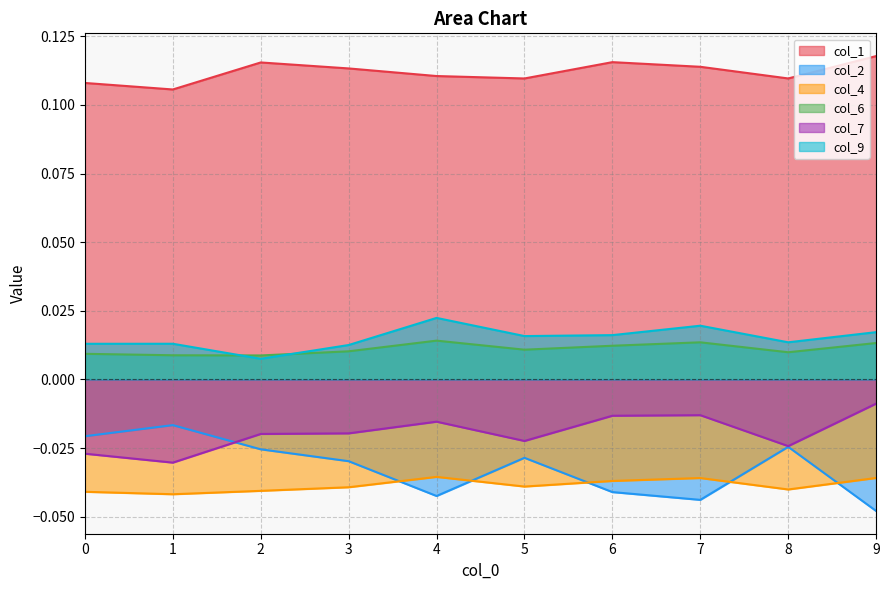

At which category is the sum across all series the highest?

9